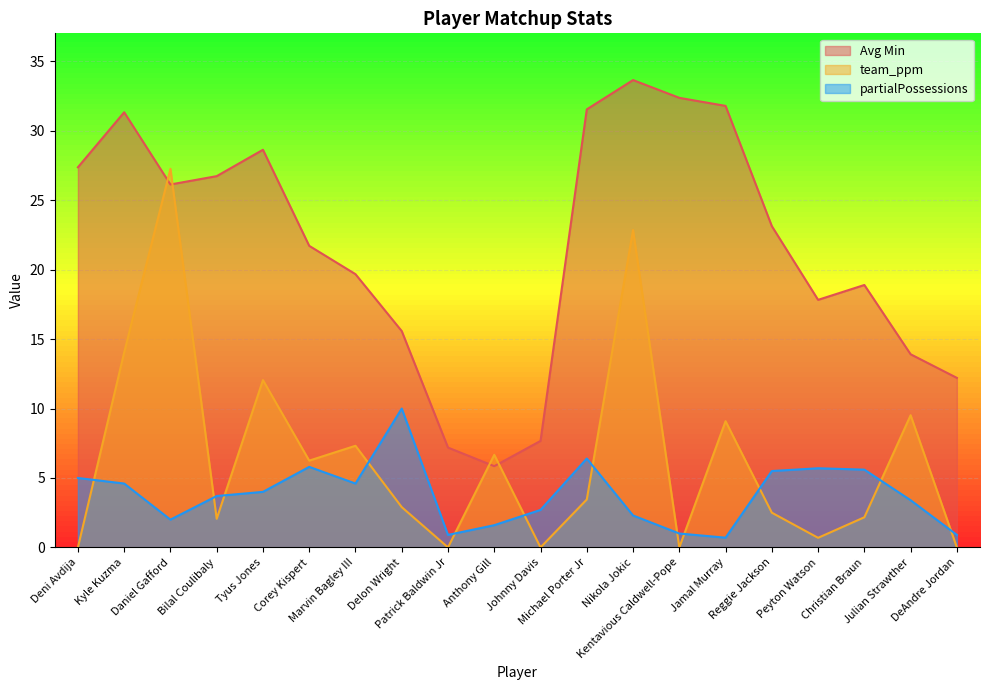

At which label does partialPossessions reach its minimum?

Jamal Murray